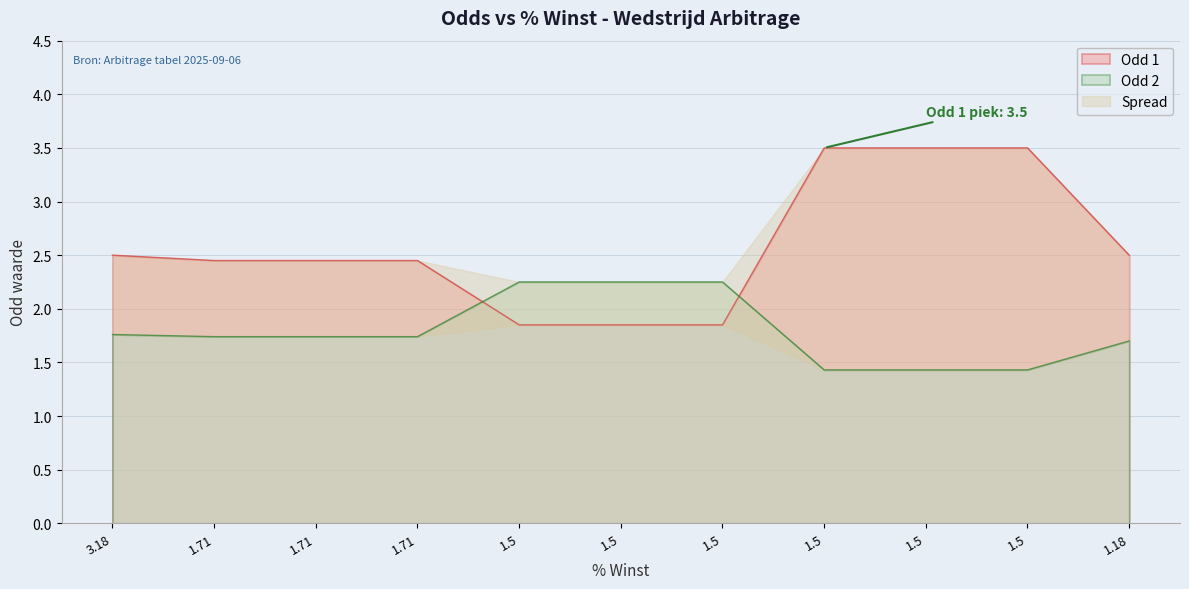

Reading left to right, list all the values displayed in this chart.

Odd 1: 2.5	2.5	2.5	2.5	1.9	1.9	1.9	3.5	3.5	3.5	2.5
Odd 2: 1.8	1.7	1.7	1.7	2.2	2.2	2.2	1.4	1.4	1.4	1.7